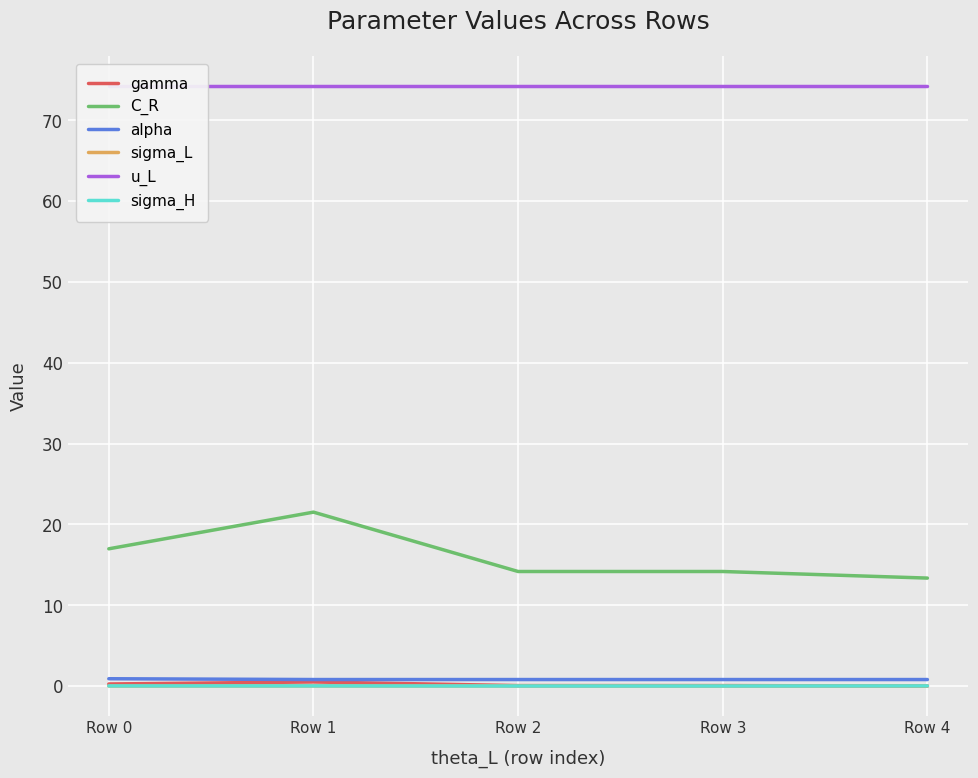

The value of alpha at Row 1 is 0.8. True or false?

True